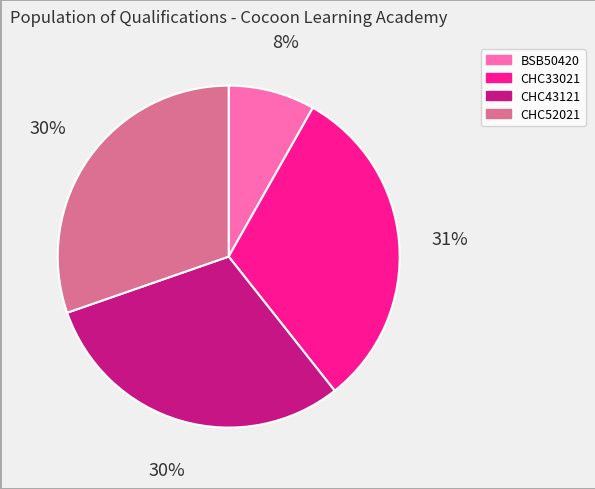

True or false: BSB50420 accounts for 1% of the total.

False